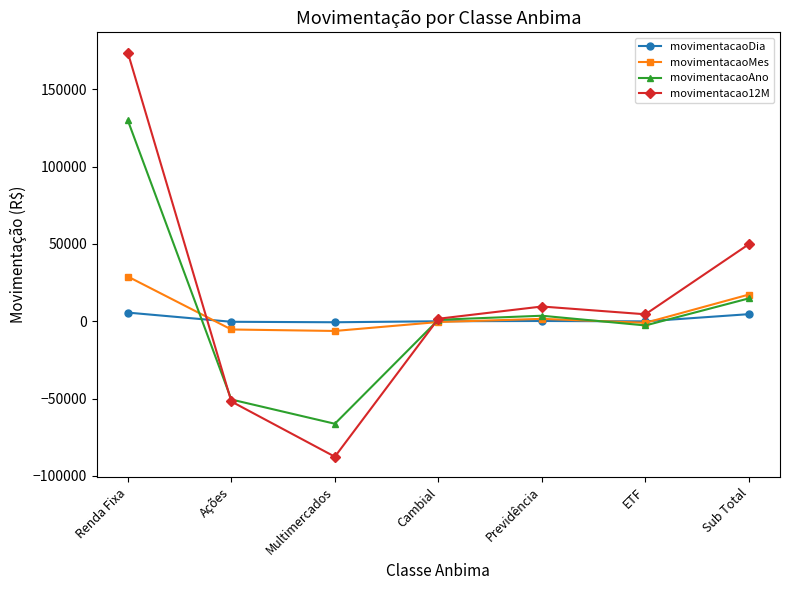

Where is movimentacao12M nearest to the value 43056?

Sub Total